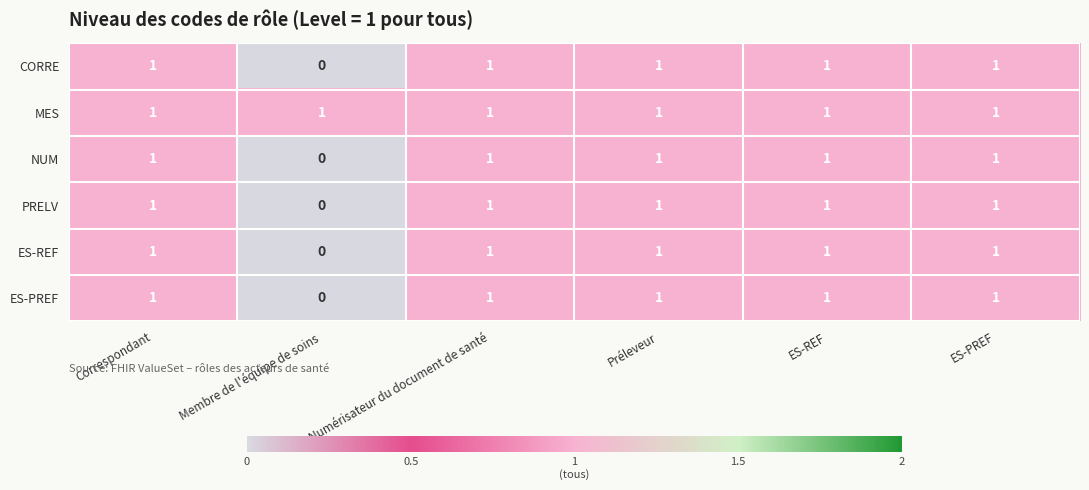

Is it true that ES-REF equals 0 at Numérisateur du document de santé?

False